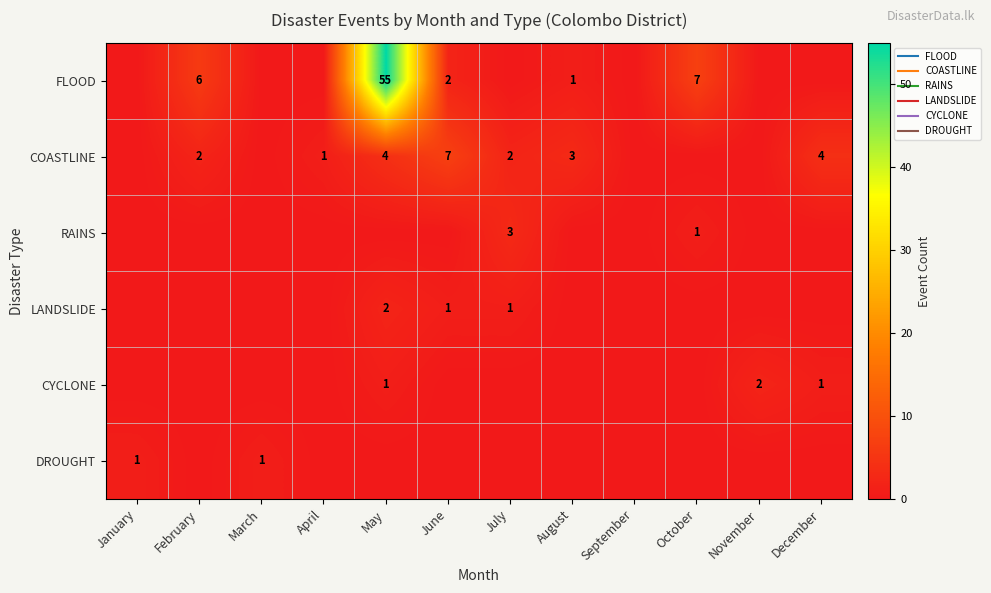

Count the CYCLONE values in the range 0 to 1.

11